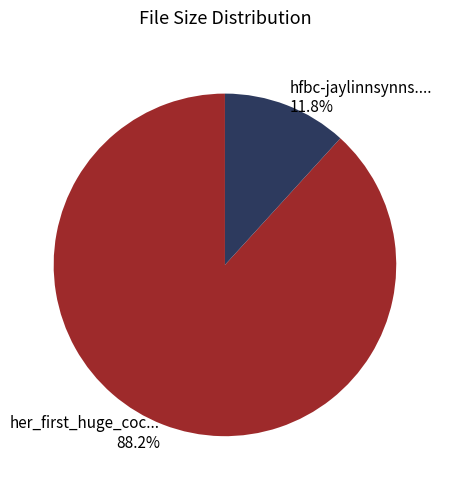

Which category has the biggest portion of the pie?

her_first_huge_coc... 88.2%